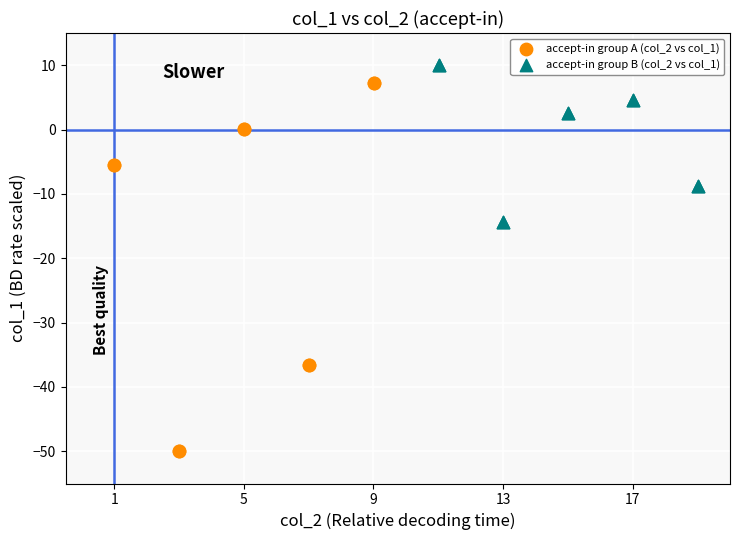

Which series contains the highest Y value?

accept-in group B (col_2 vs col_1)